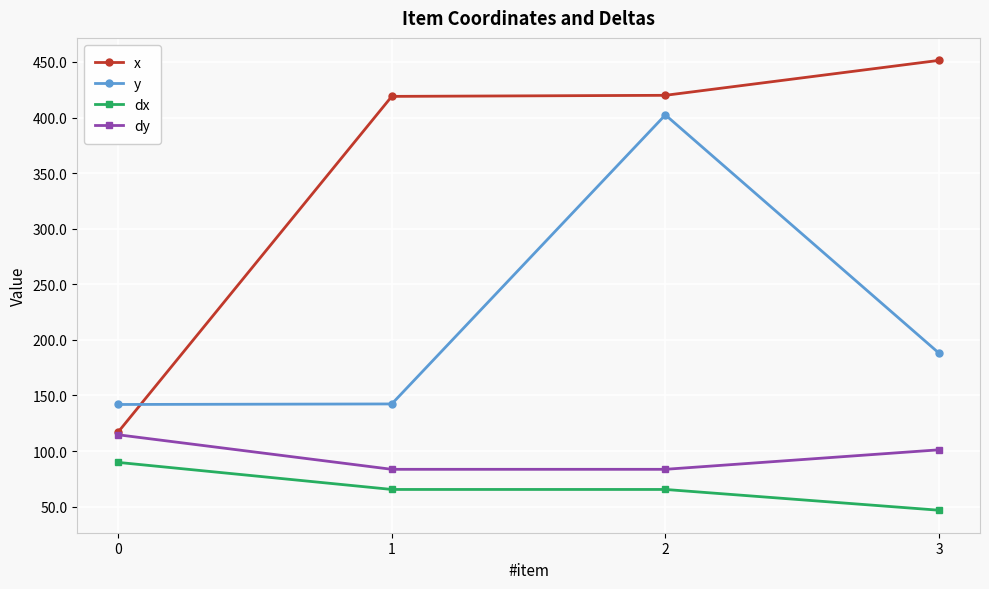

What is the difference between the maximum and minimum values in the x series?

334.3